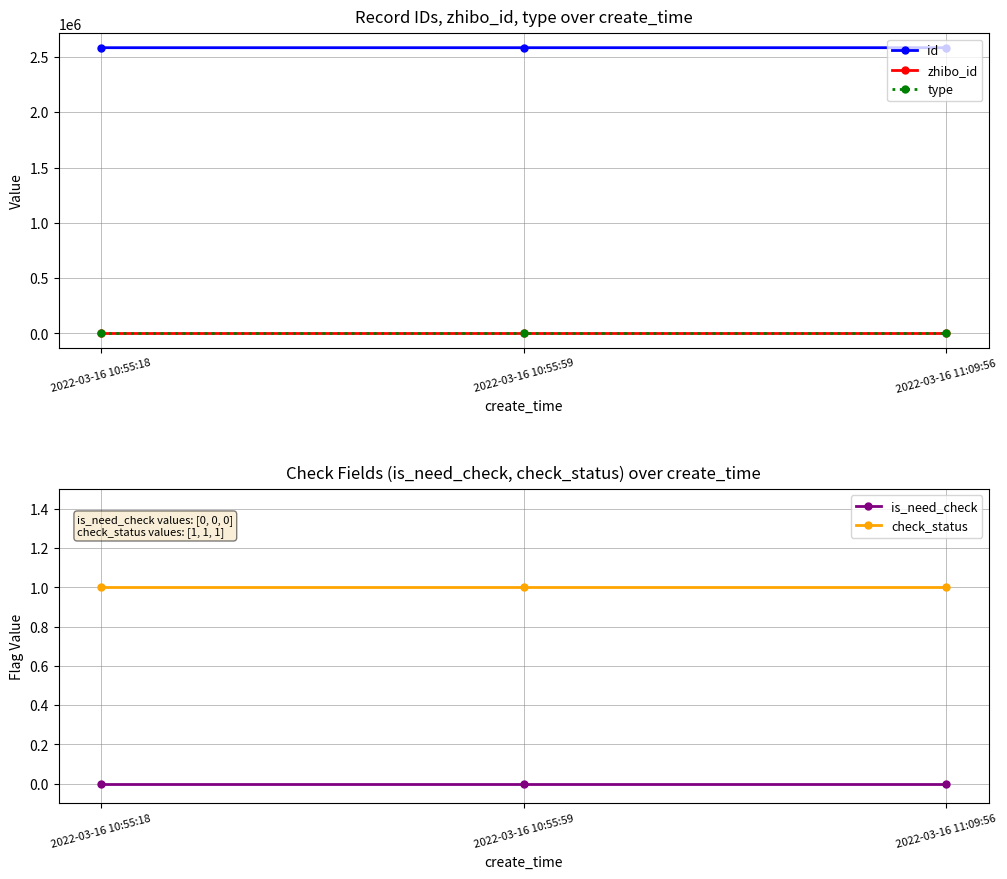

What is the difference between the highest and lowest values at 2022-03-16 10:55:18?

2583763